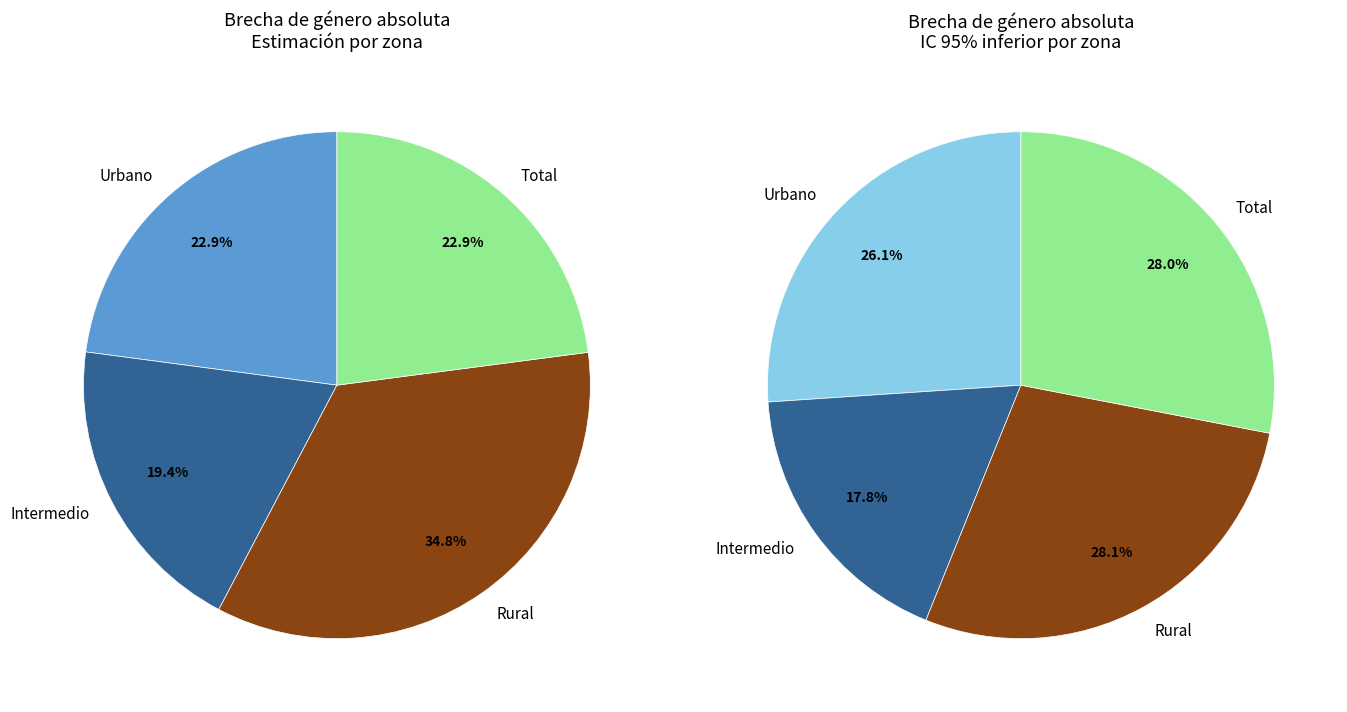

To the nearest percent, what percentage of the pie is Rural?

35%